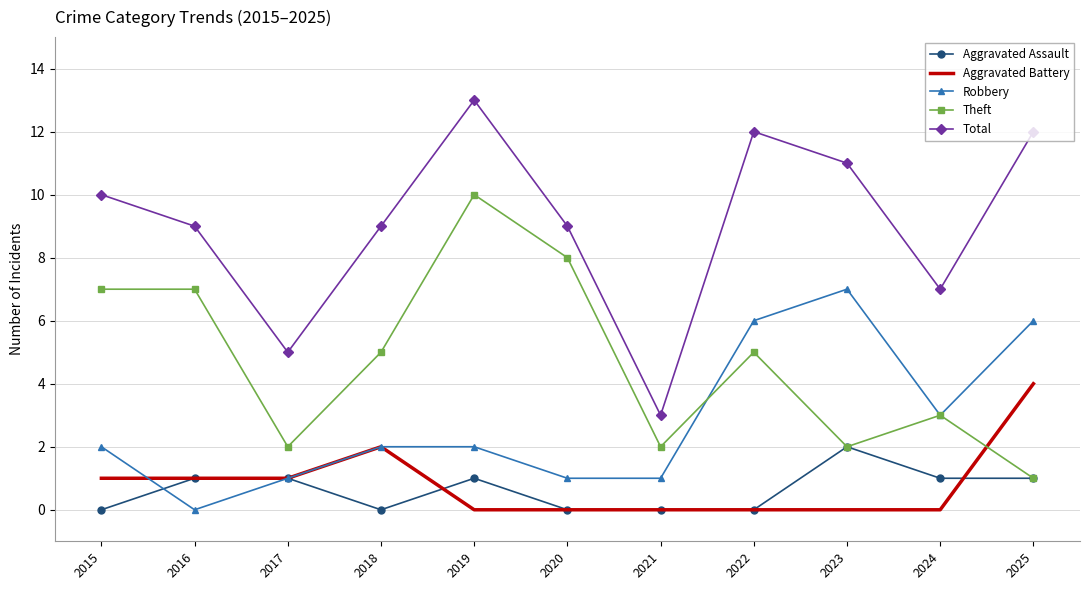

What is the highest value of the Robbery series?

7